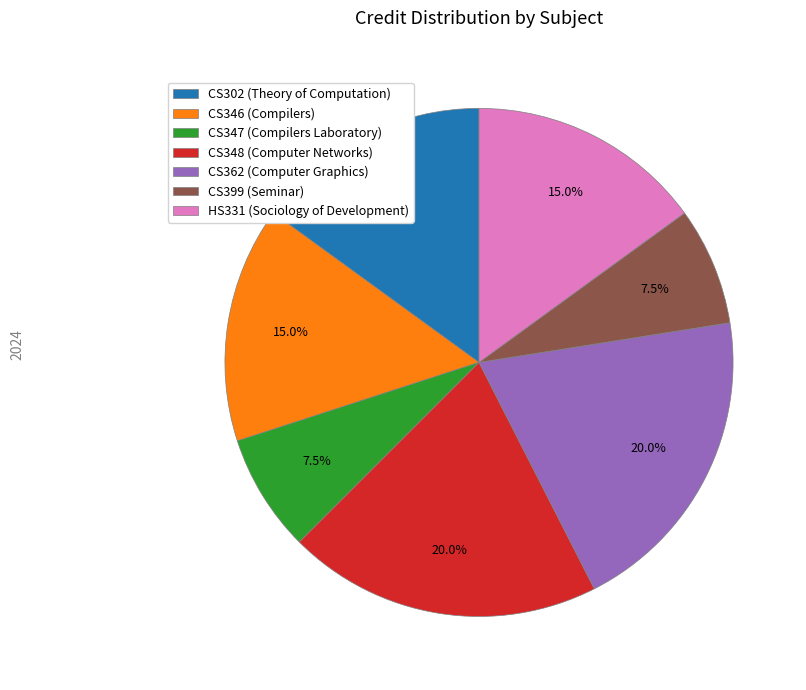

What is the ratio of the value at CS362 (Computer Graphics) to the value at CS347 (Compilers Laboratory)?

2.7